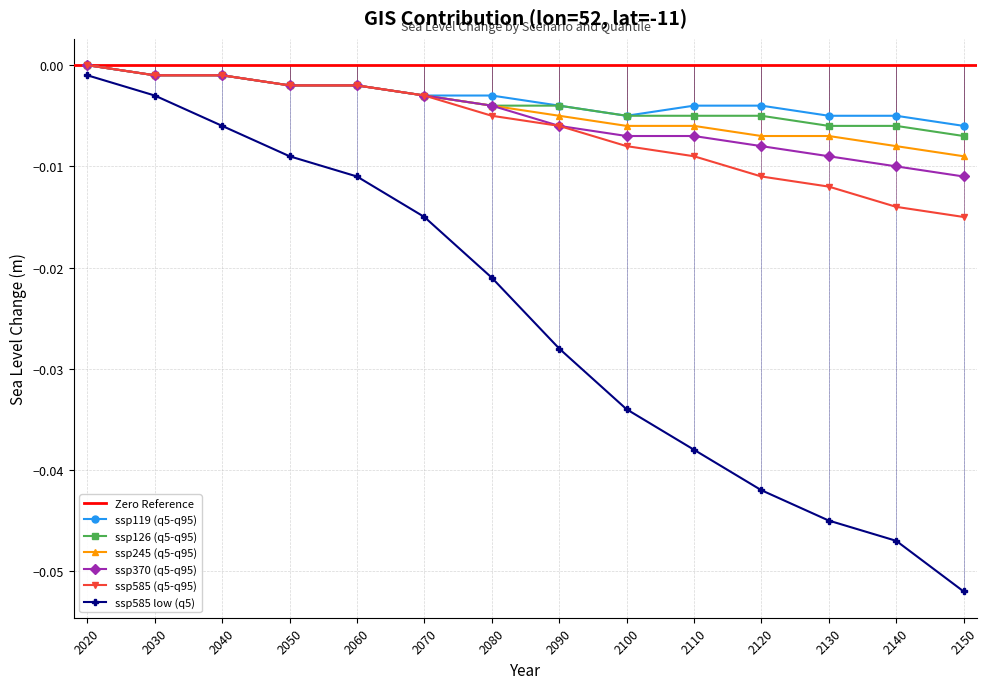

What is the minimum value shown in the chart?

-0.1